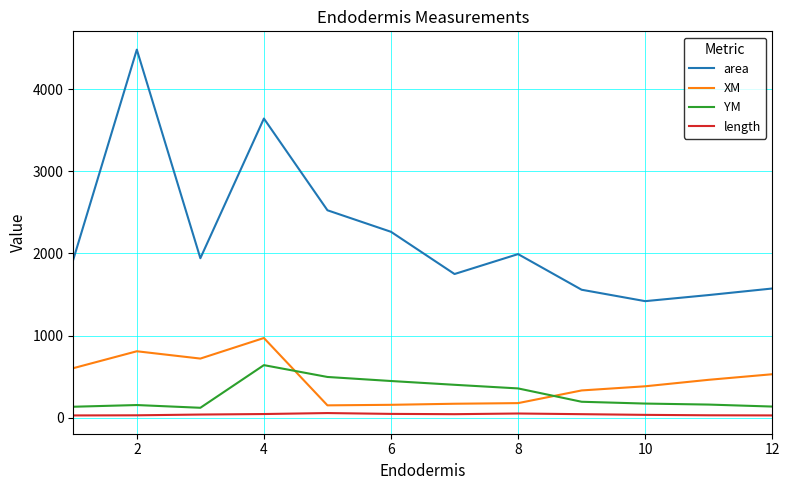

Which series has the largest range (max minus min)?

area